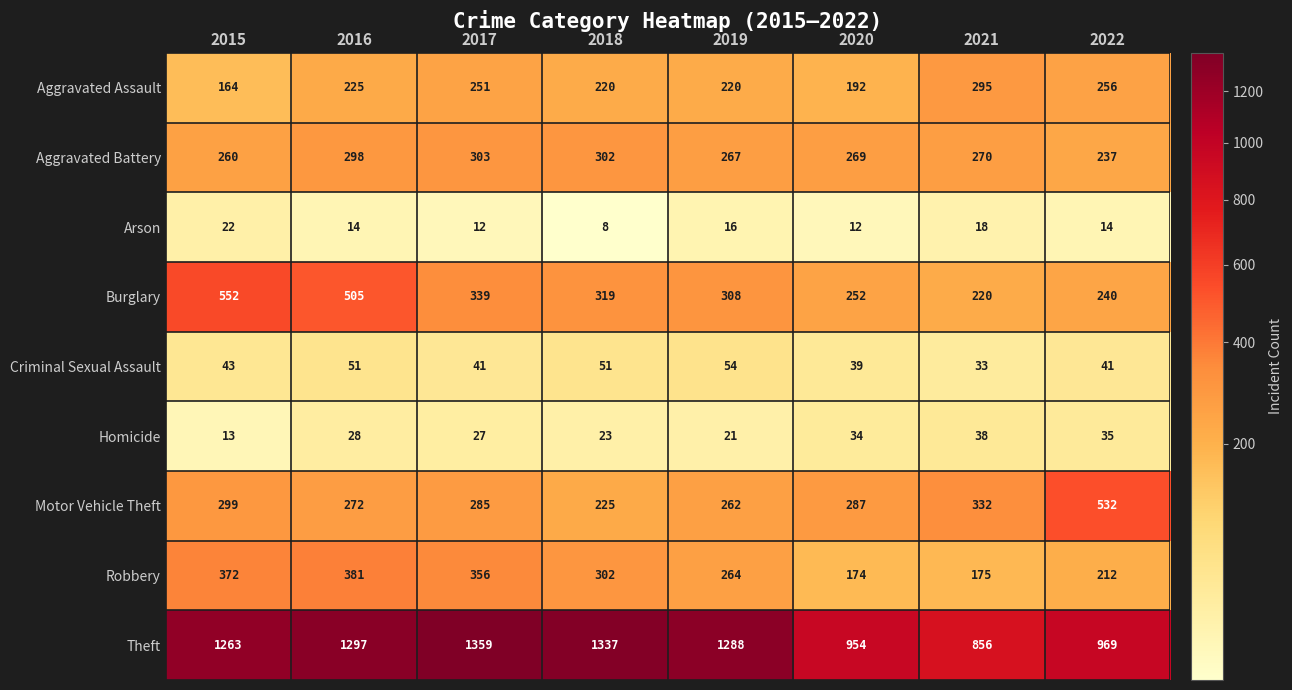

What value does the Arson series have at 2021, to the nearest 5?

20